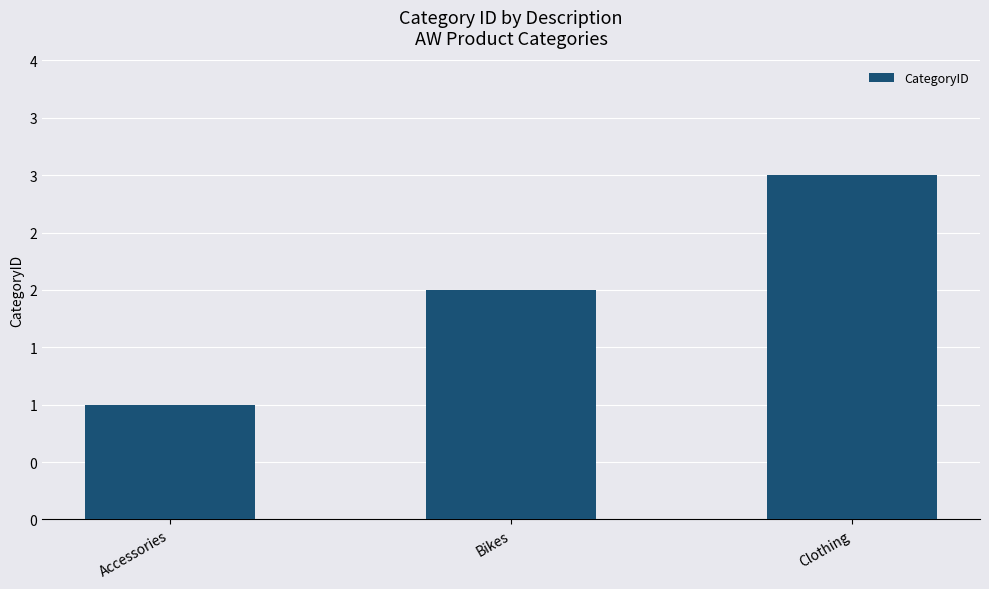

List the labels in order of value, smallest first.

Accessories, Bikes, Clothing